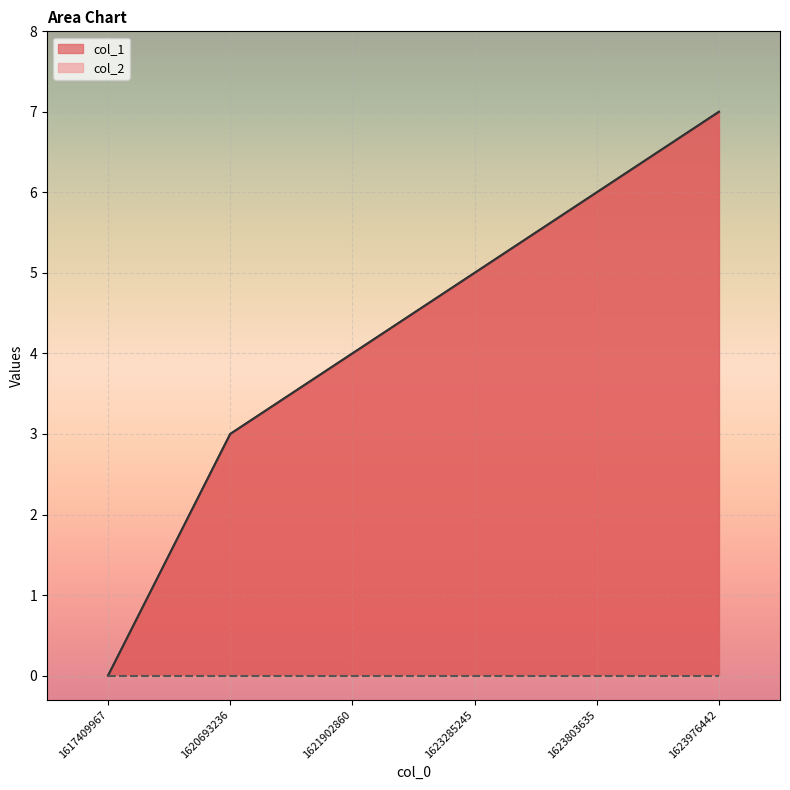

True or false: the data has more than 1 interior local peaks.

False